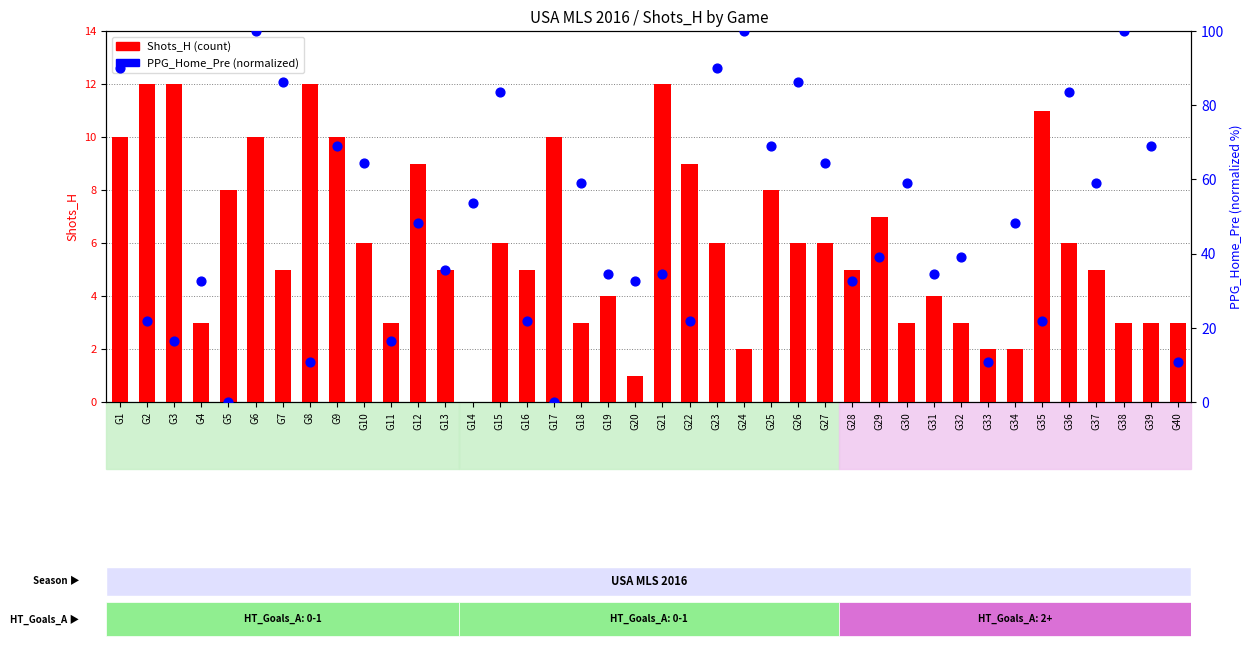

Which series reaches the maximum Y coordinate?

PPG_Home_Pre (normalized)